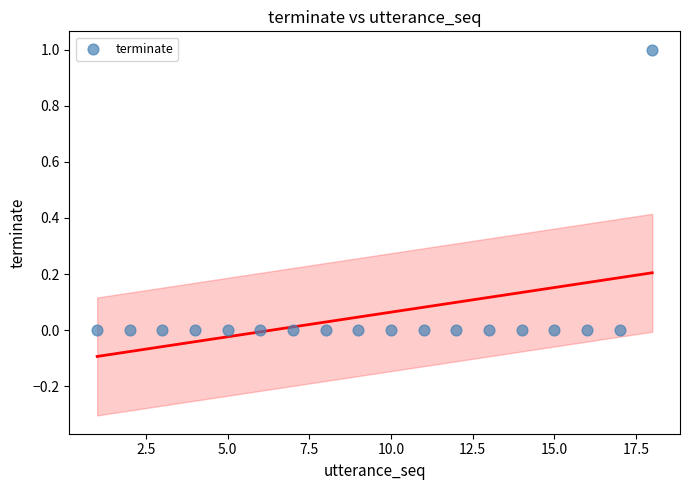

What is the range of X values (max minus min)?

17